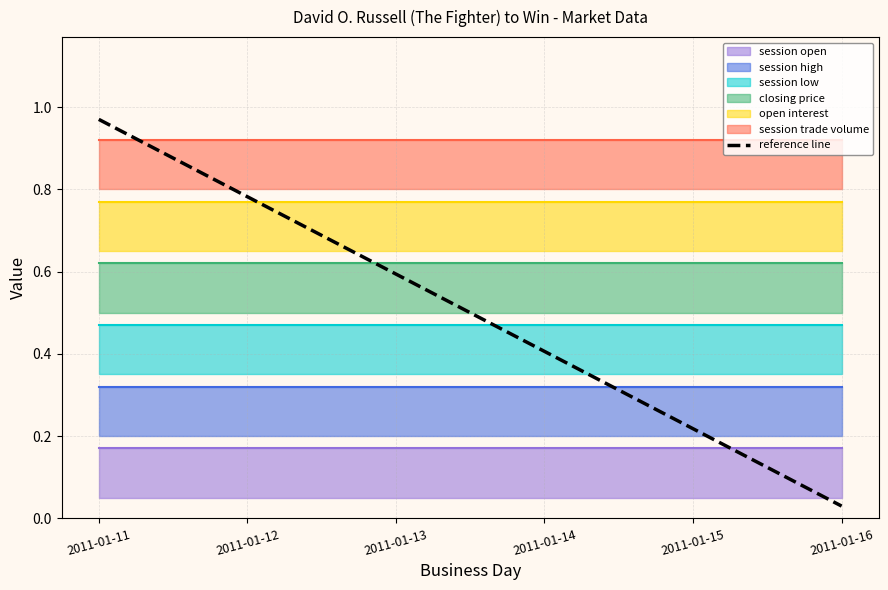

Between 2011-01-13 and 2011-01-11, which is larger?

2011-01-11